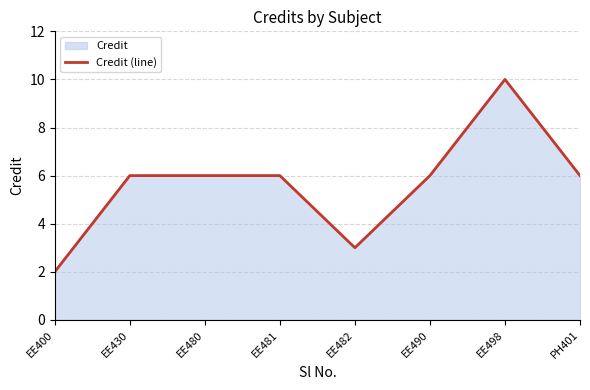

What is the label of the 4th point from the right?

EE482